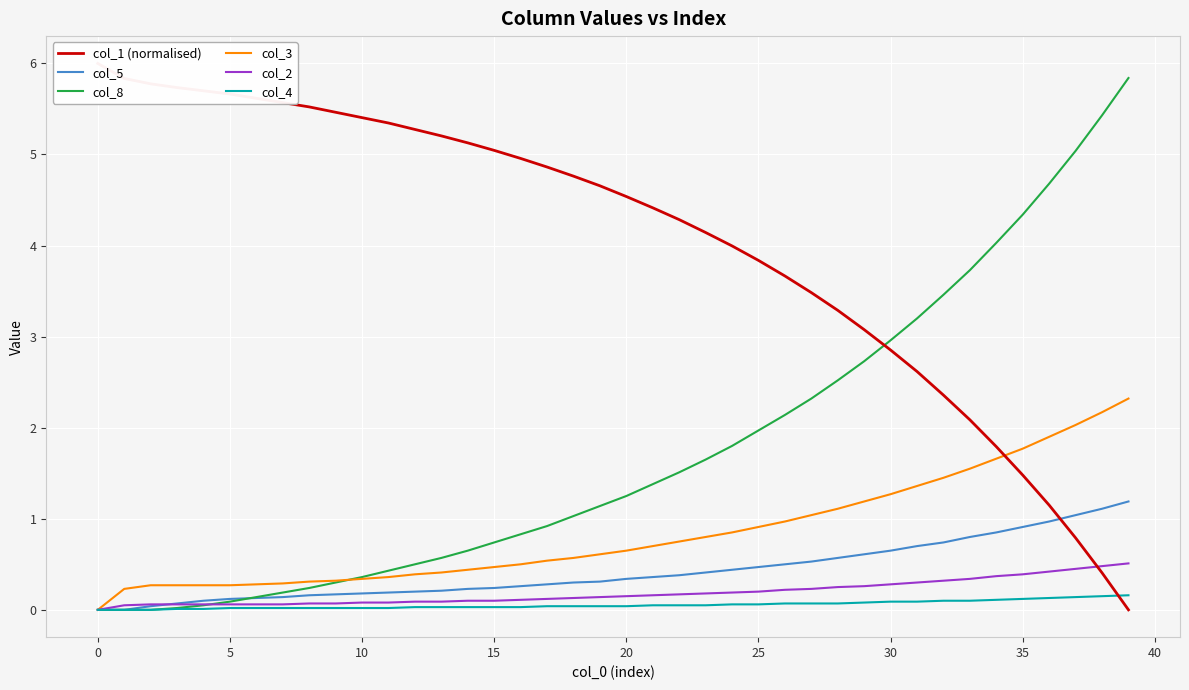

How many lines are shown in the chart?

6